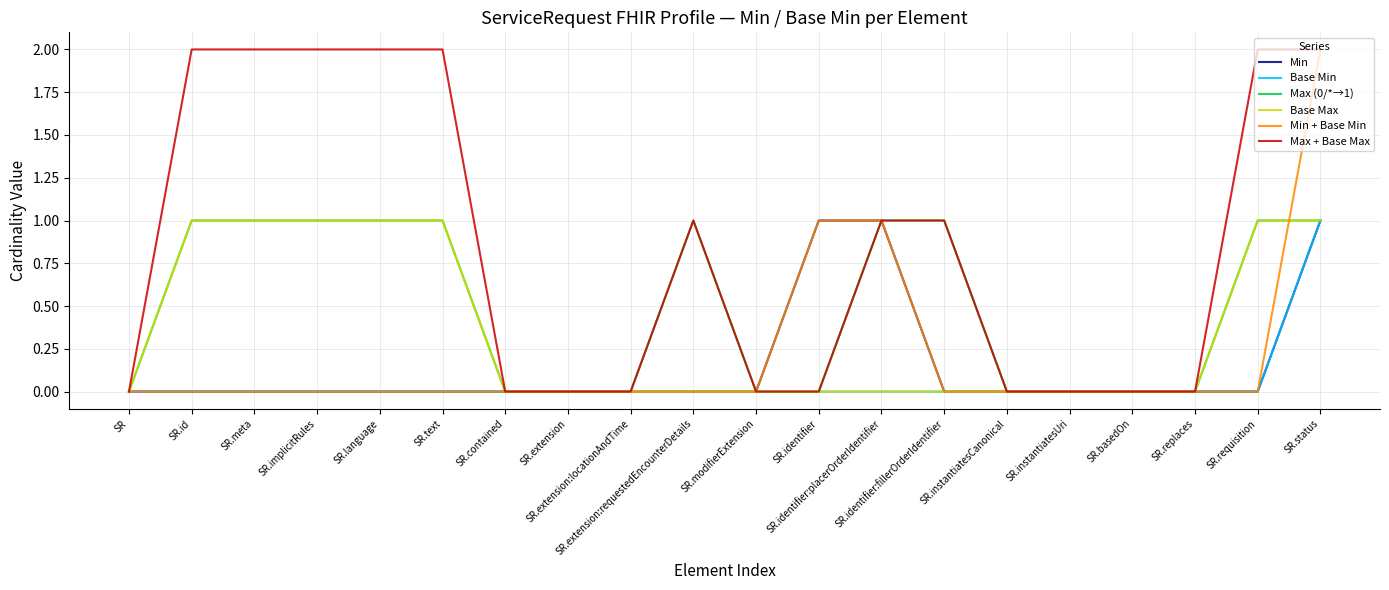

The Min series shows 0 at SR.identifier:fillerOrderIdentifier. True or false?

True